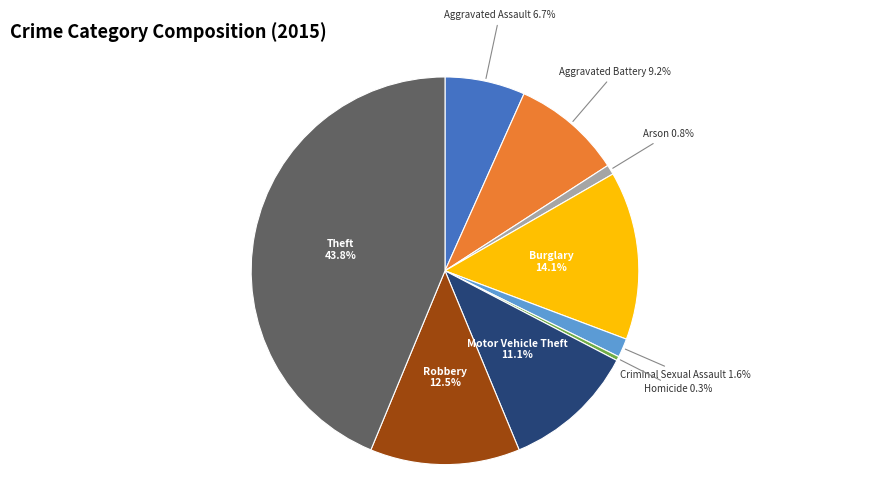

What is the ratio of the value at Burglary to the value at Aggravated Assault?

2.1